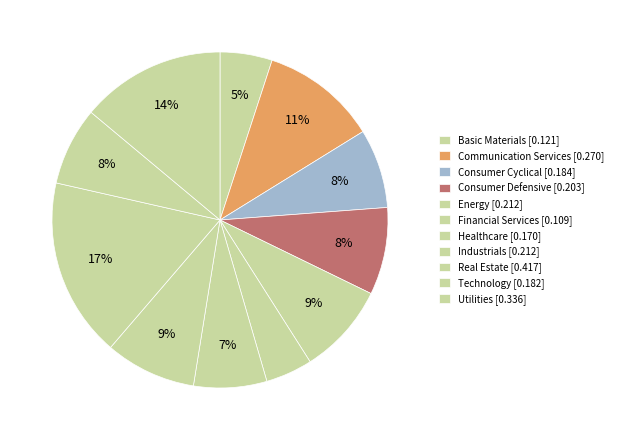

To the nearest percent, what percentage of the pie is Energy?

9%